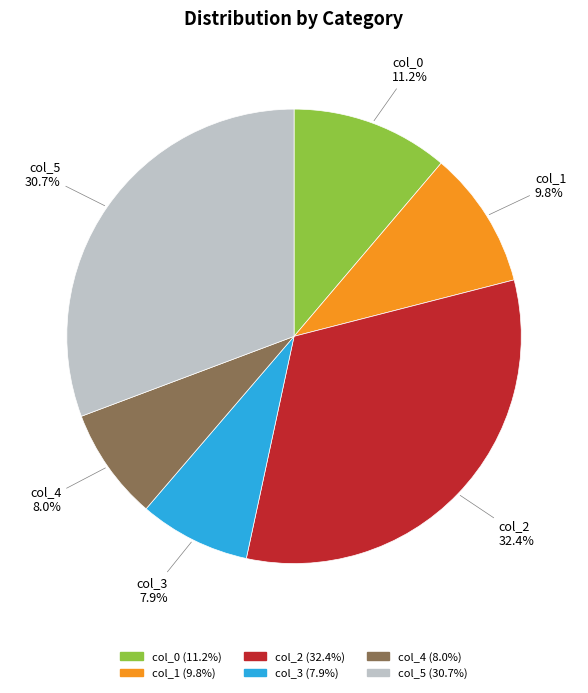

To the nearest percent, what is the combined percentage of col_0 and col_1?

21%